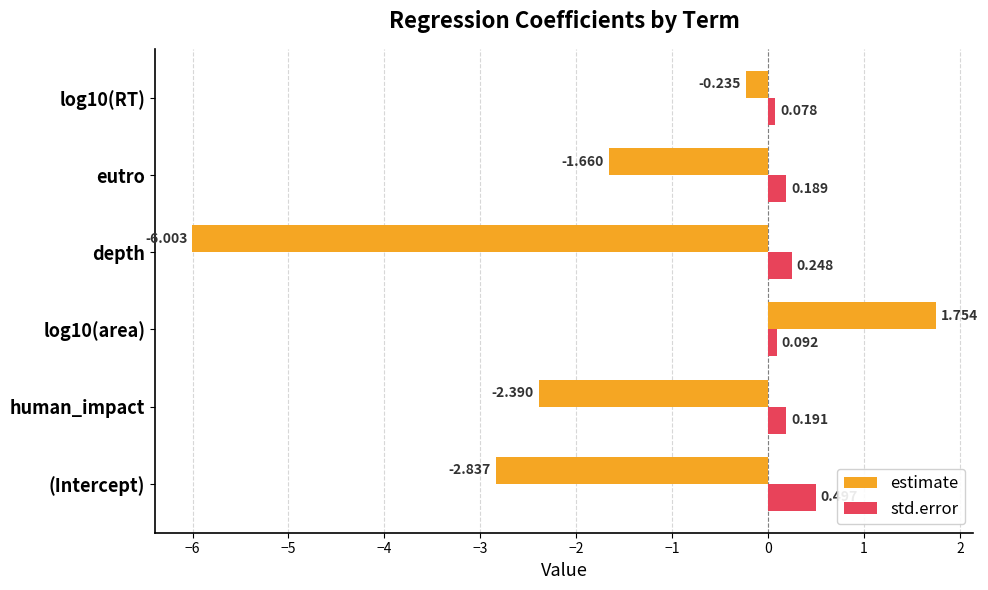

Which series has the widest spread of values?

estimate